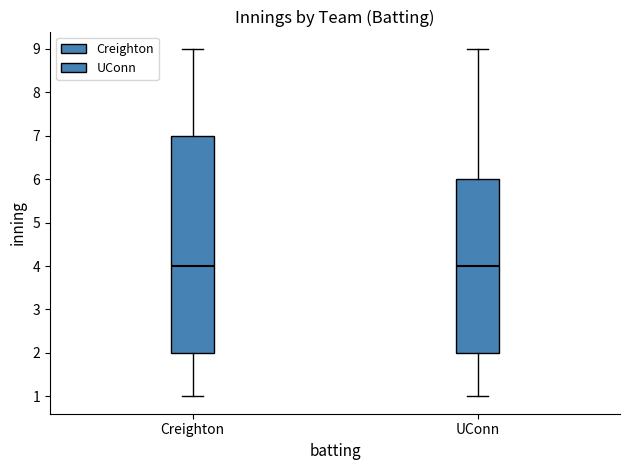

Which box is the tallest, from its lower edge to its upper edge?

Creighton